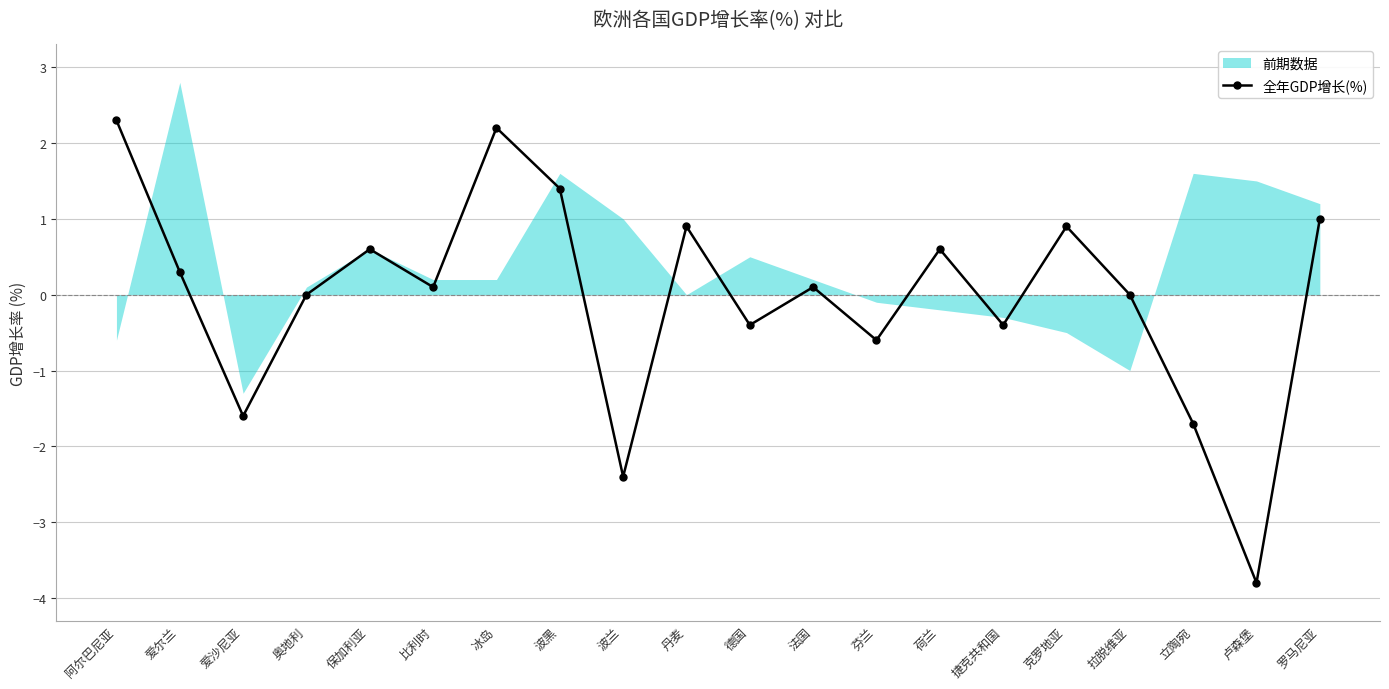

True or false: the data shows 0.0 at 拉脱维亚.

True